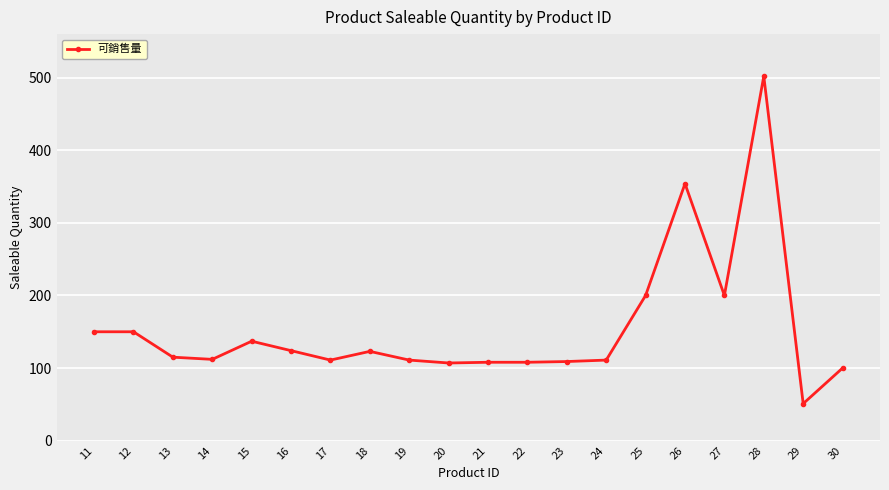

The chart shows a value of 175 at 23. True or false?

False